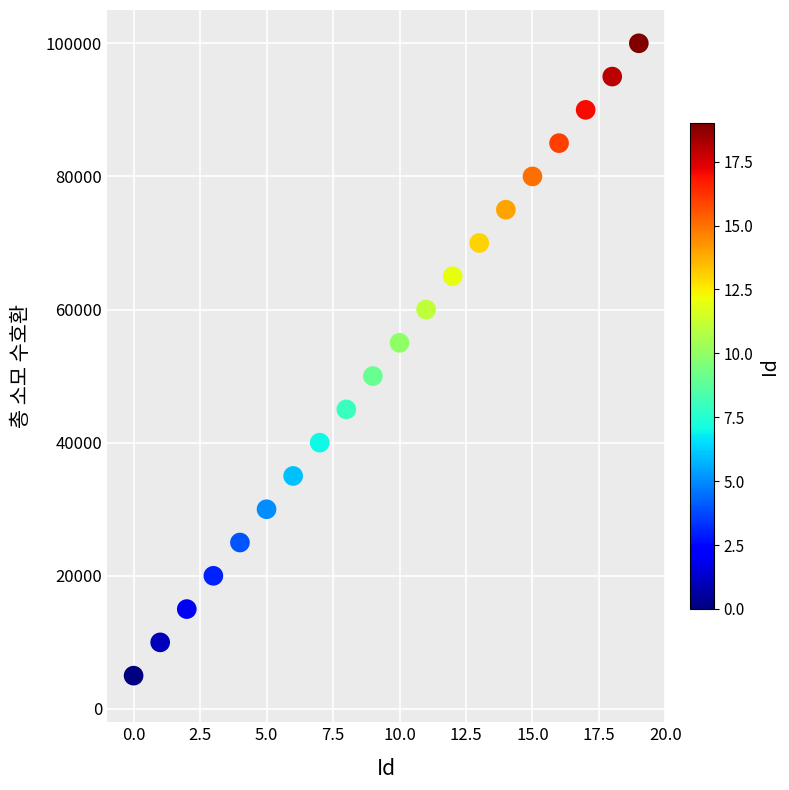

What is the range of Y values (max minus min)?

95000